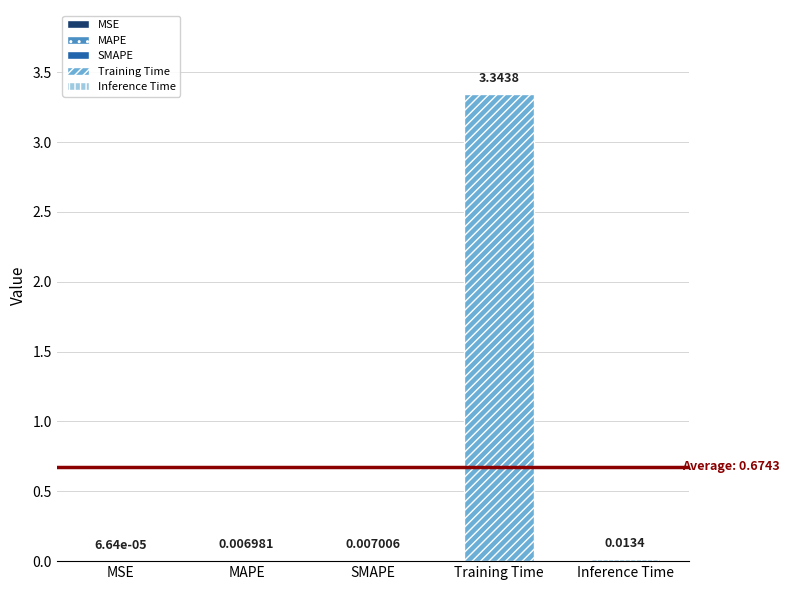

Rank the categories by value from lowest to highest.

MSE, MAPE, SMAPE, Inference Time, Training Time